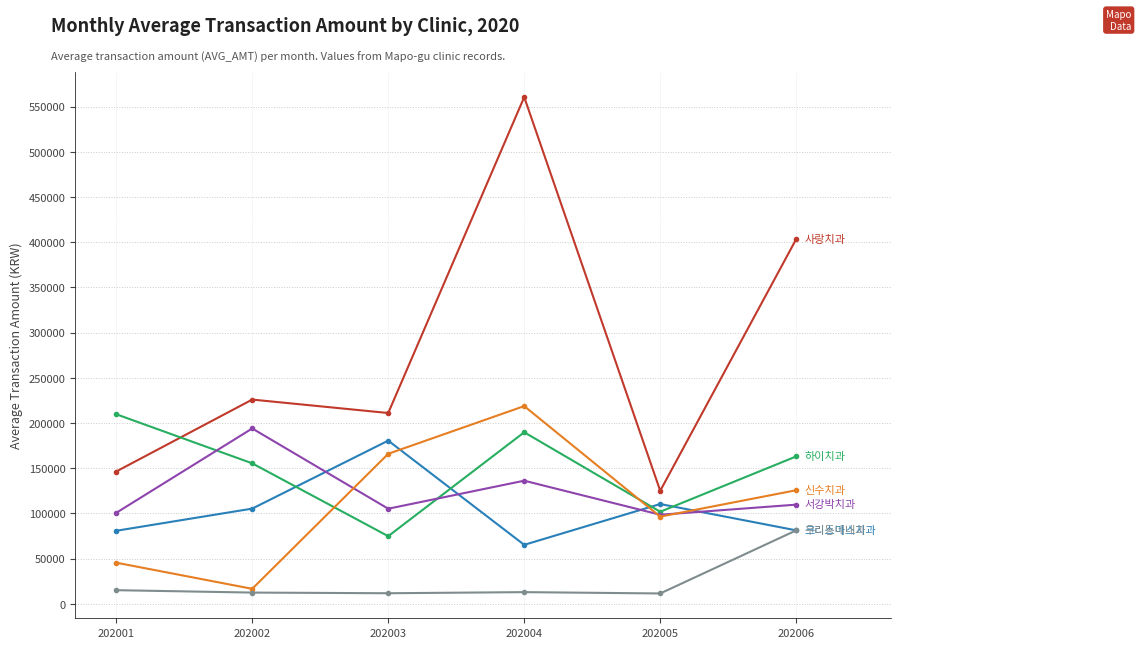

What is the greatest value displayed?

560529